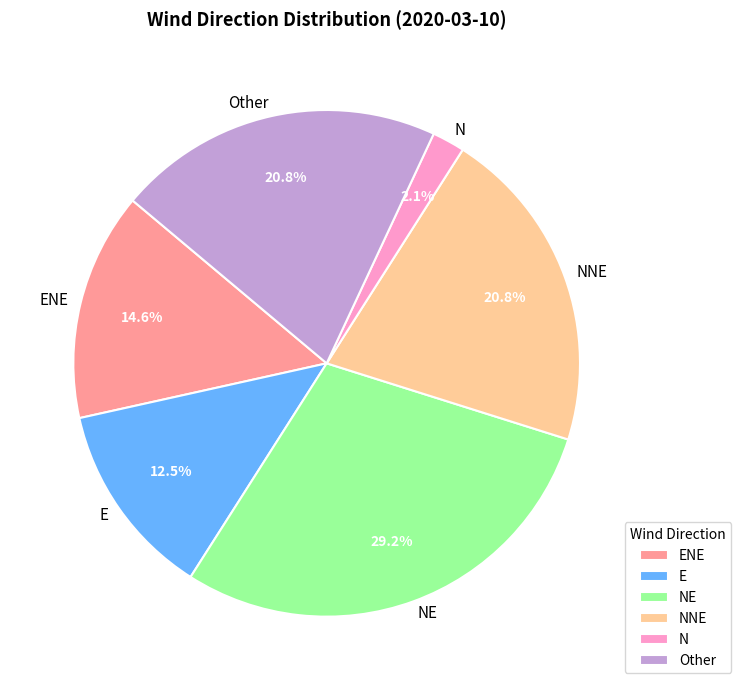

What portion of the pie excludes Other?

79.2%